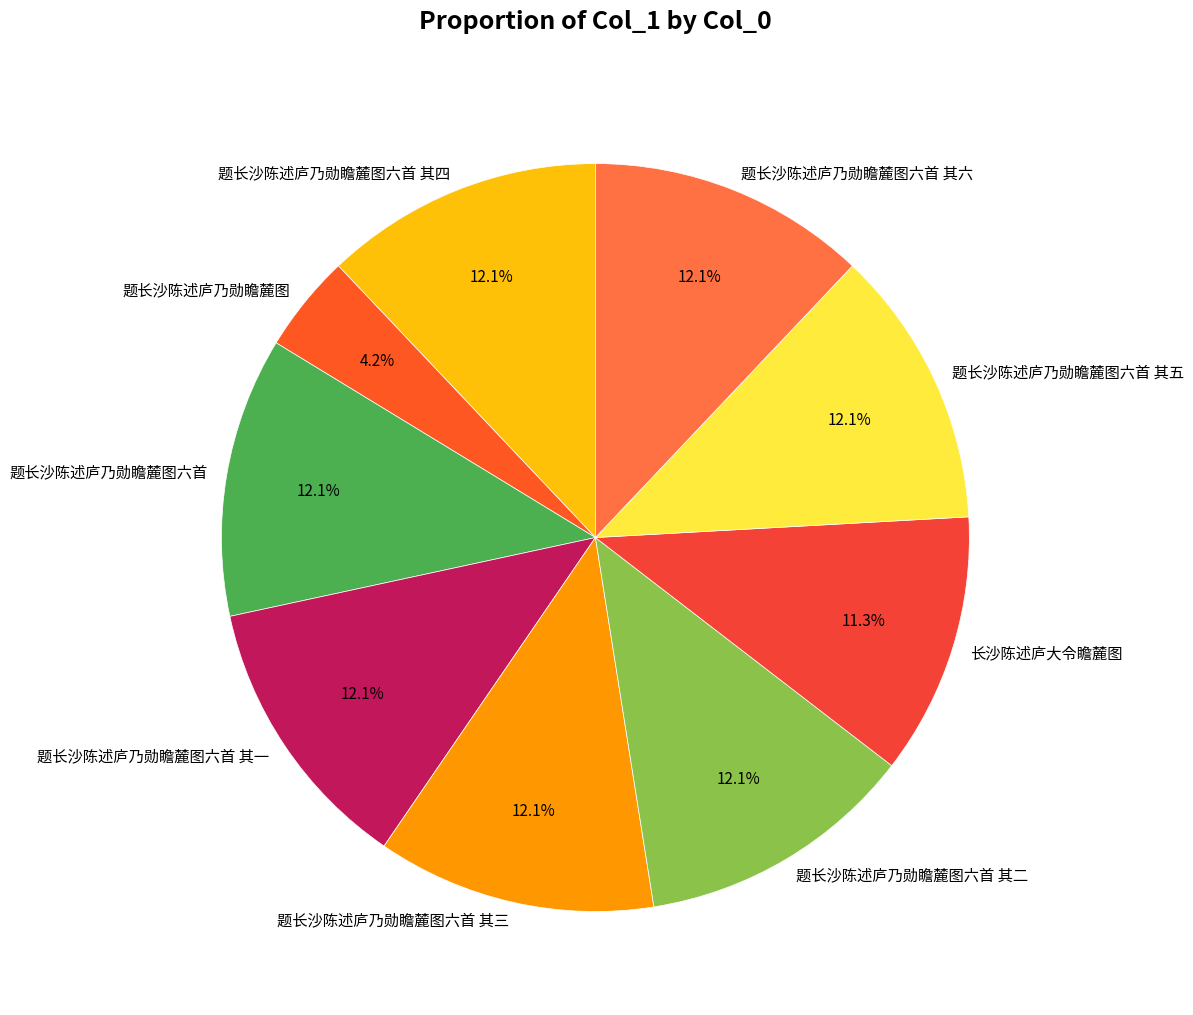

To the nearest percent, what is the difference between the 题长沙陈述庐乃勋瞻麓图六首 其四 and 长沙陈述庐大令瞻麓图 slice percentages?

1%